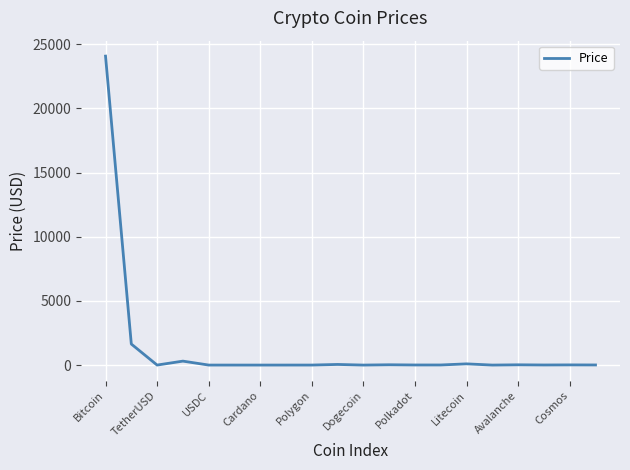

What is the maximum value shown in the chart?

24080.8